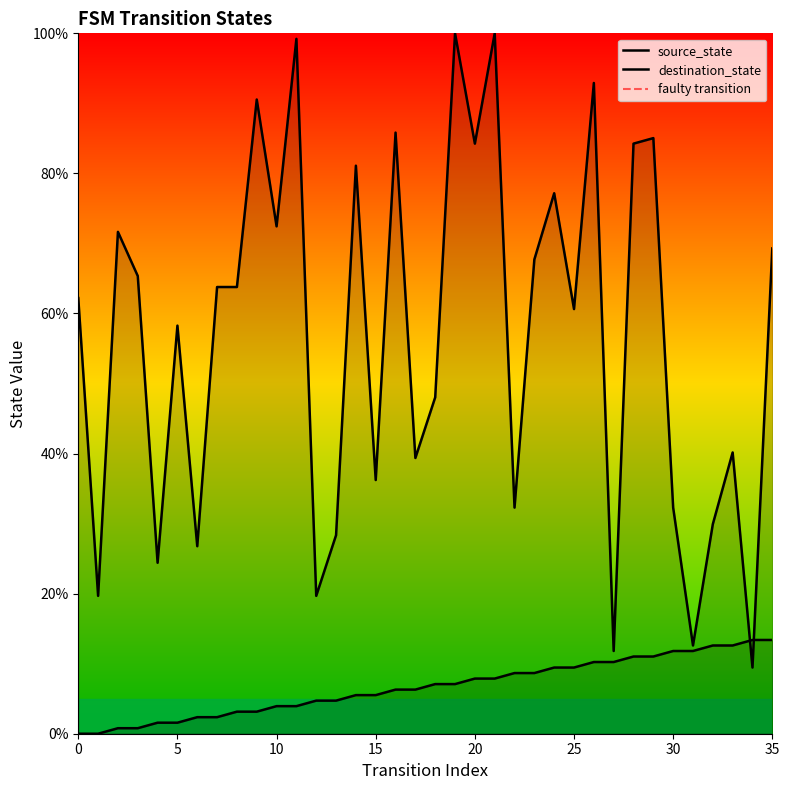

Which series has the largest total across all categories?

destination_state